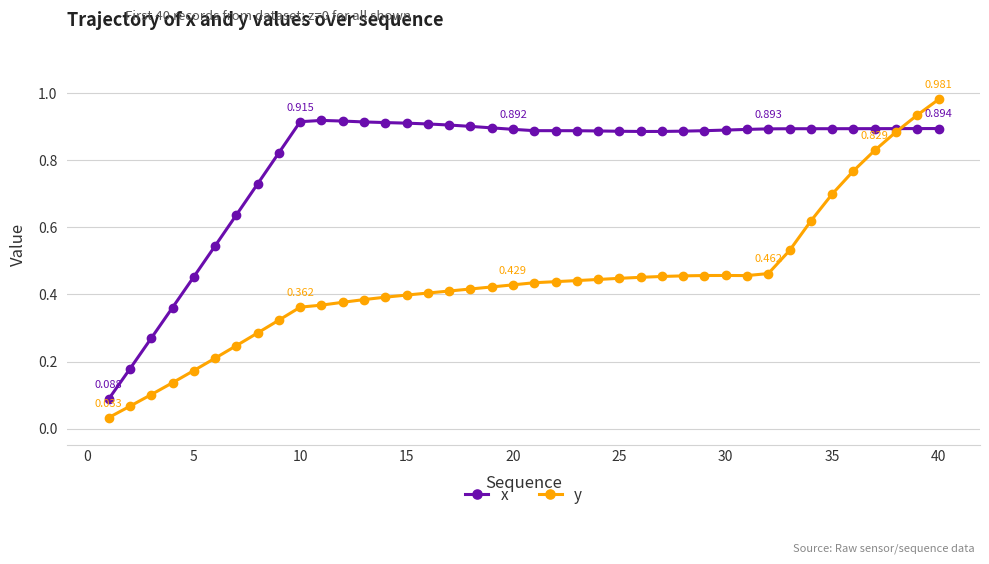

Which series has the widest spread of values?

y